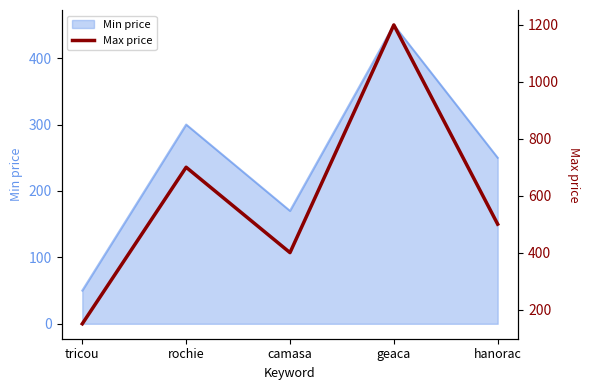

Where is the data nearest to the value 675?

rochie